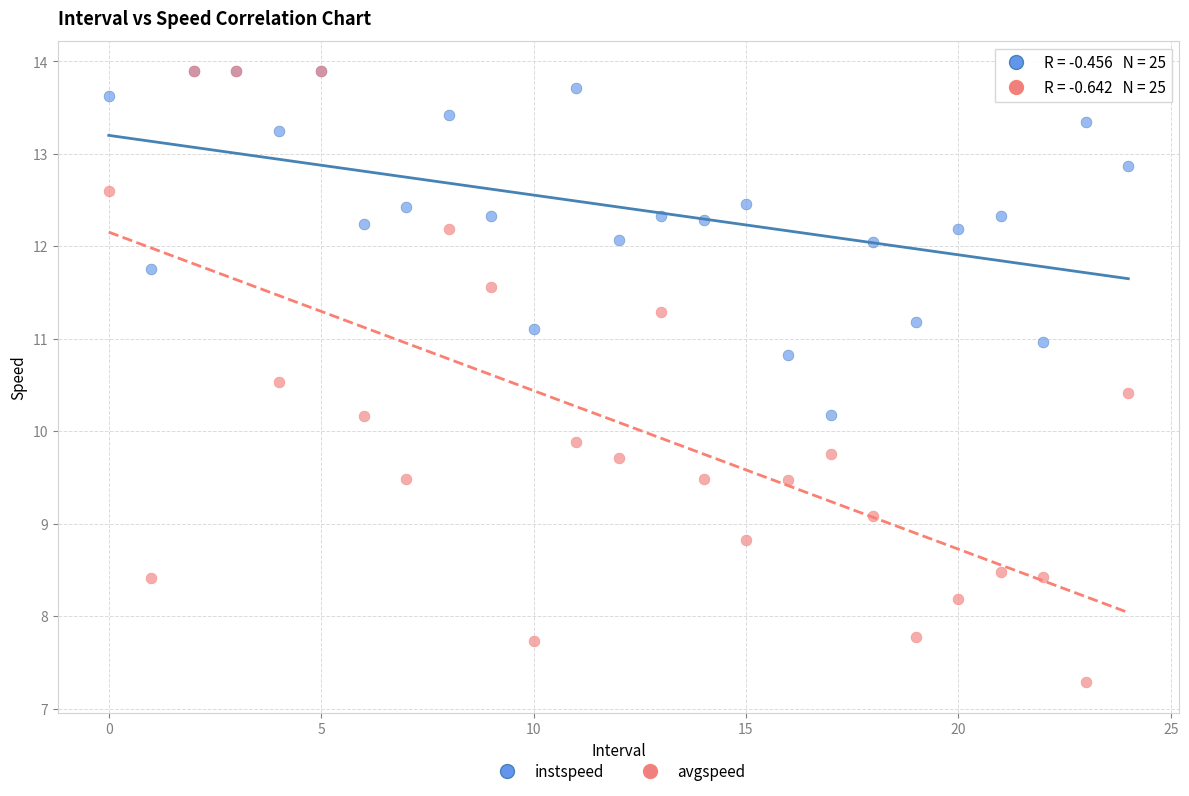

What are all the series names shown in the legend?

instspeed, avgspeed